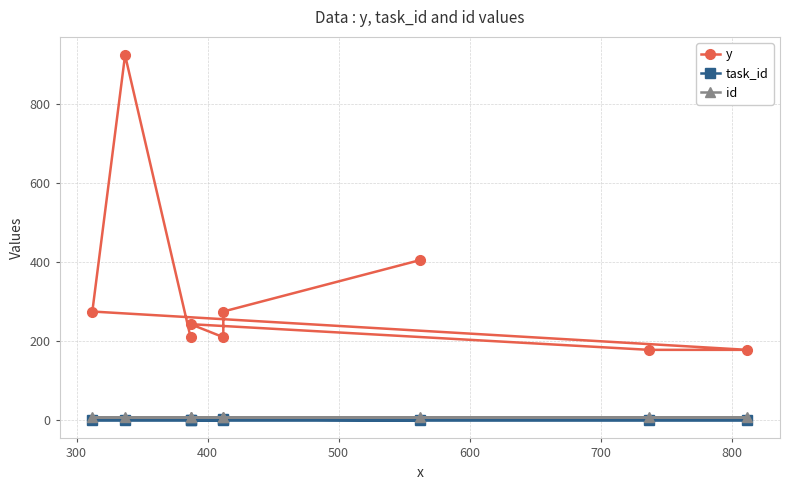

What are all the series names shown in the legend?

y, task_id, id